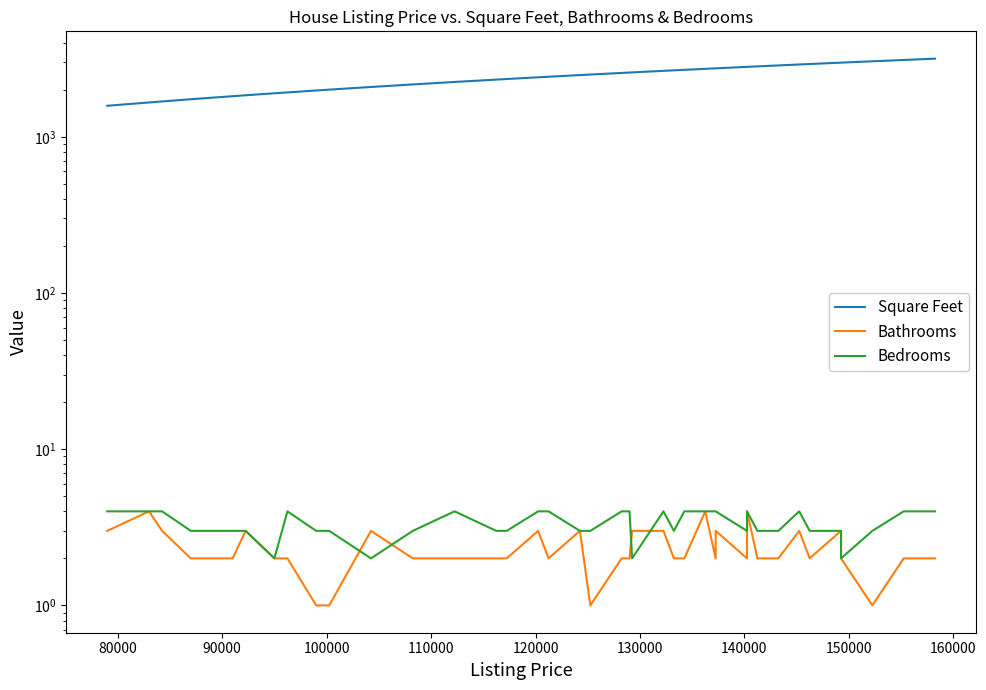

What are all the series names shown in the legend?

Square Feet, Bathrooms, Bedrooms